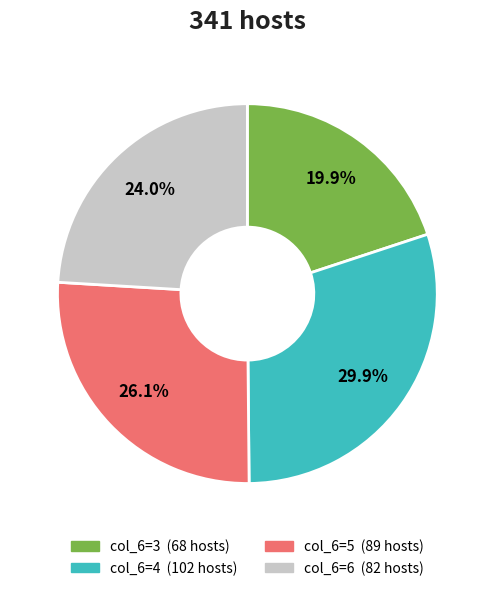

How many segments does this pie chart have?

4